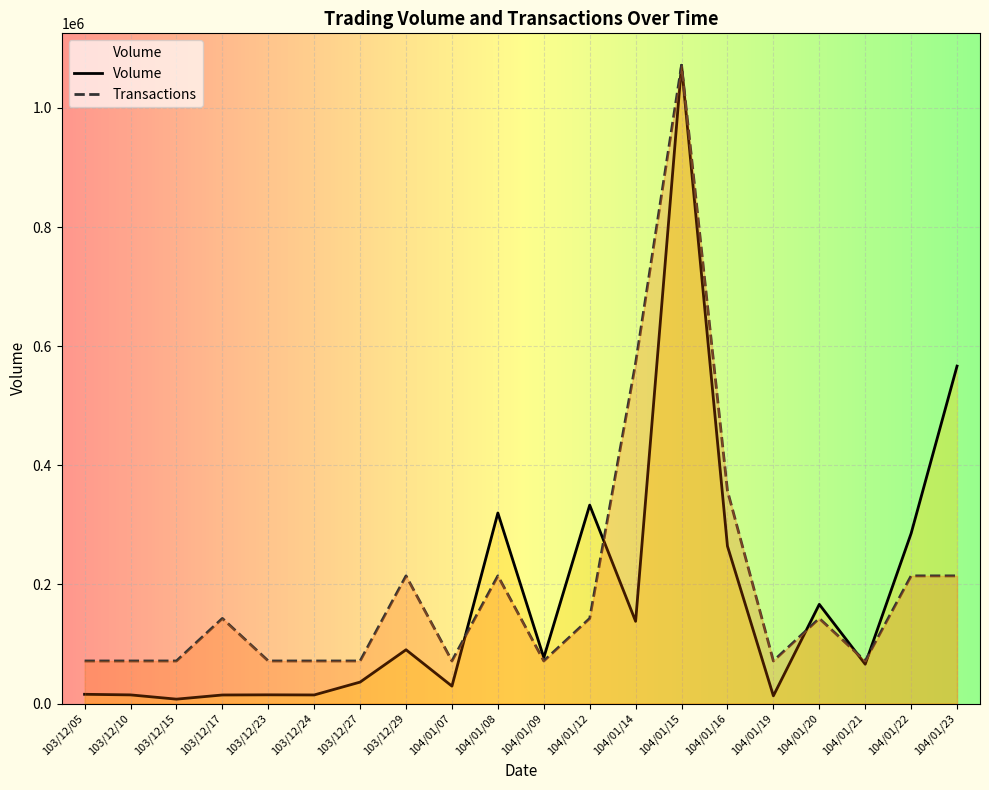

What is the label of the 2nd point from the right?

104/01/22